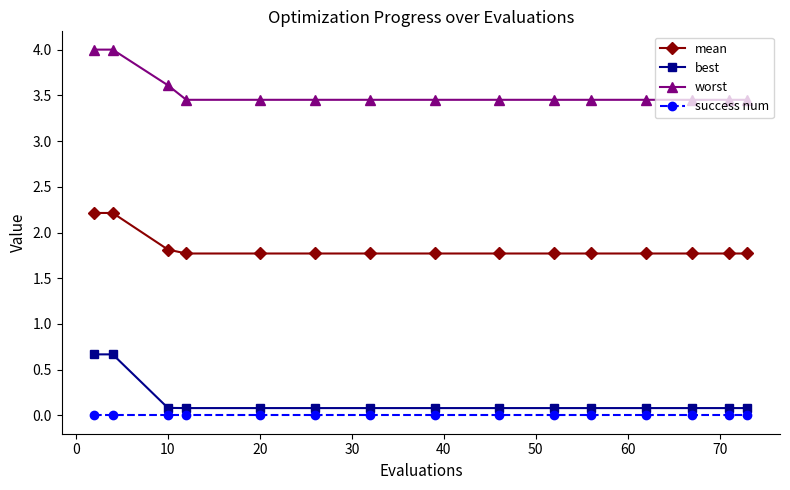

At how many categories does at least one series exceed 3?

15